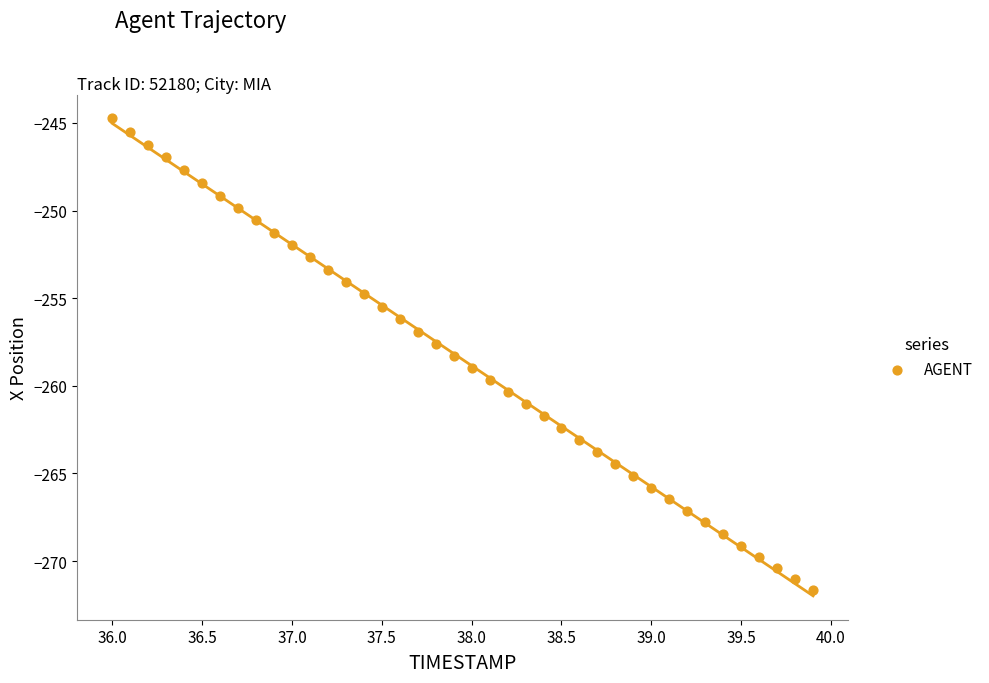

What is the range of X values (max minus min)?

3.9